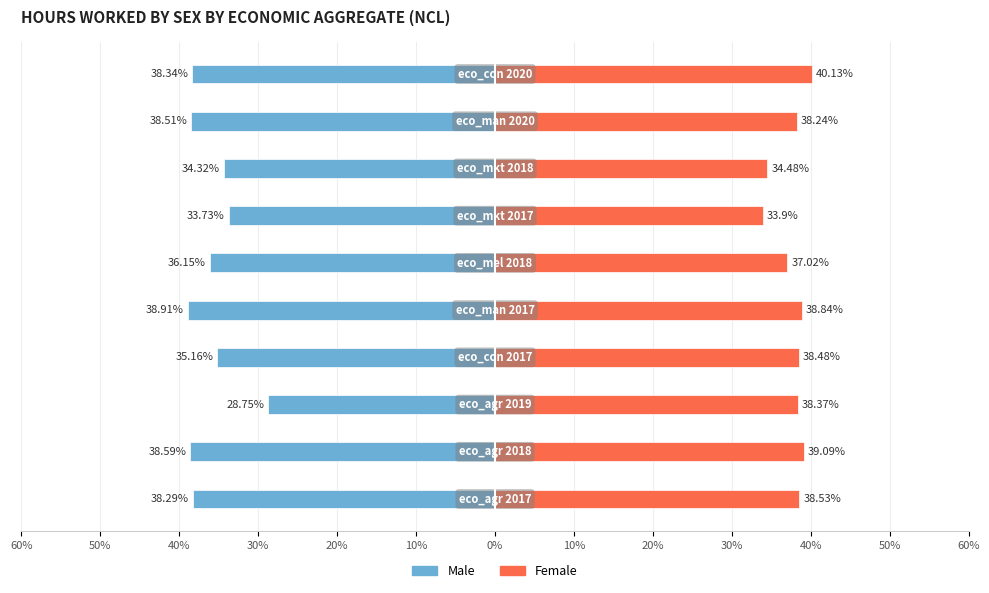

Which series has the largest range (max minus min)?

Male